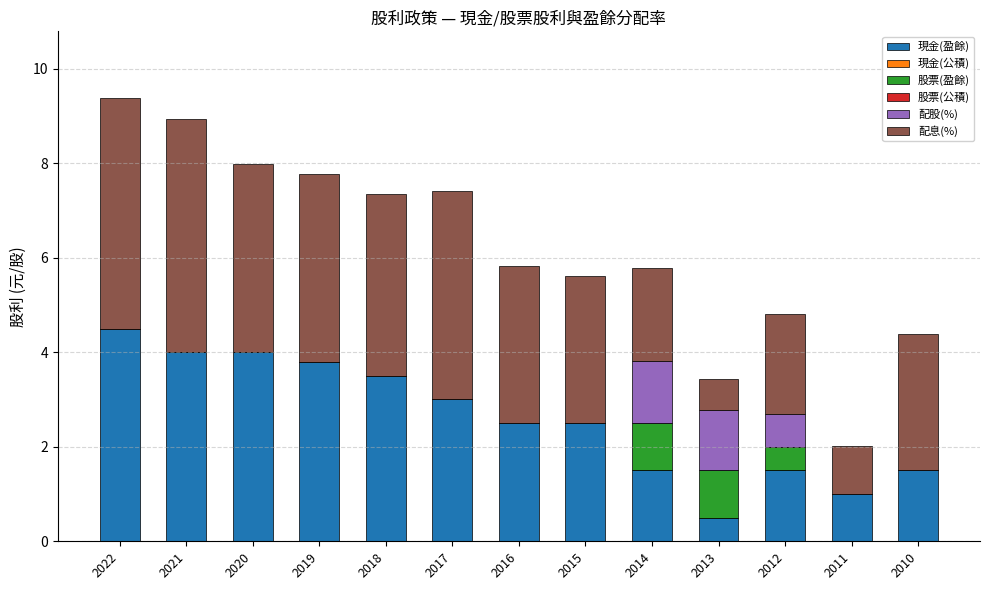

How many categories are shown in the chart?

13